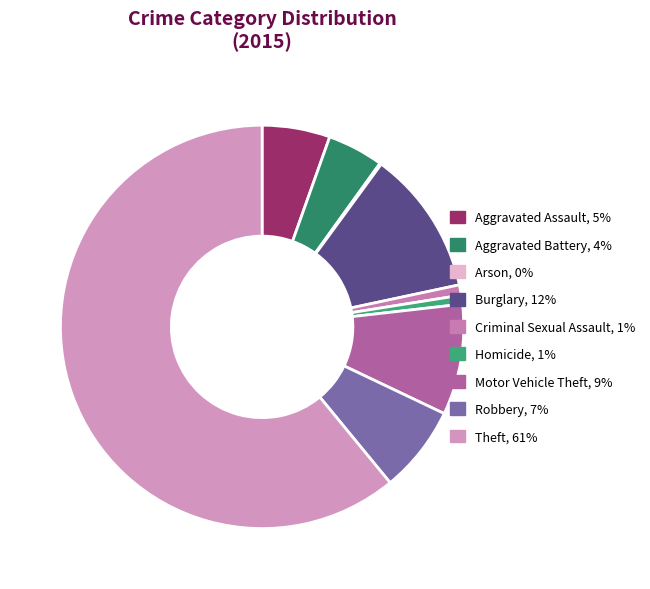

How many segments does this pie chart have?

9